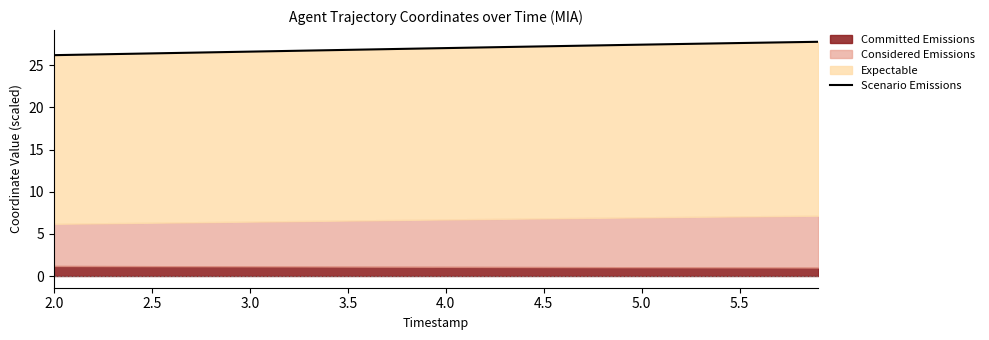

At which label is the value closest to 26?

2.0